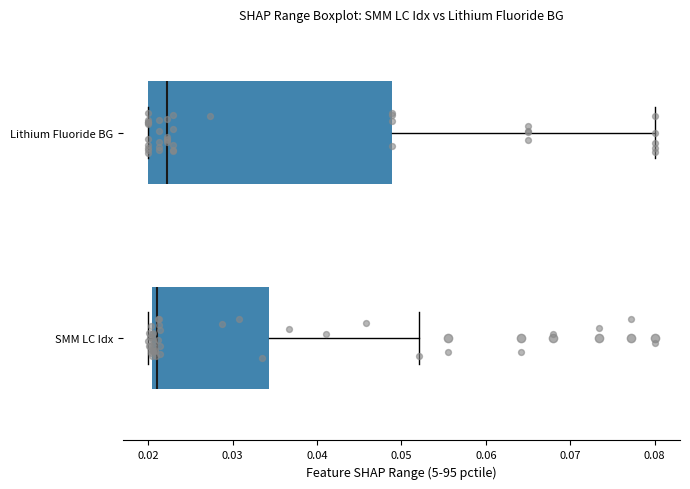

Which box's median line is the furthest to the left?

SMM LC Idx